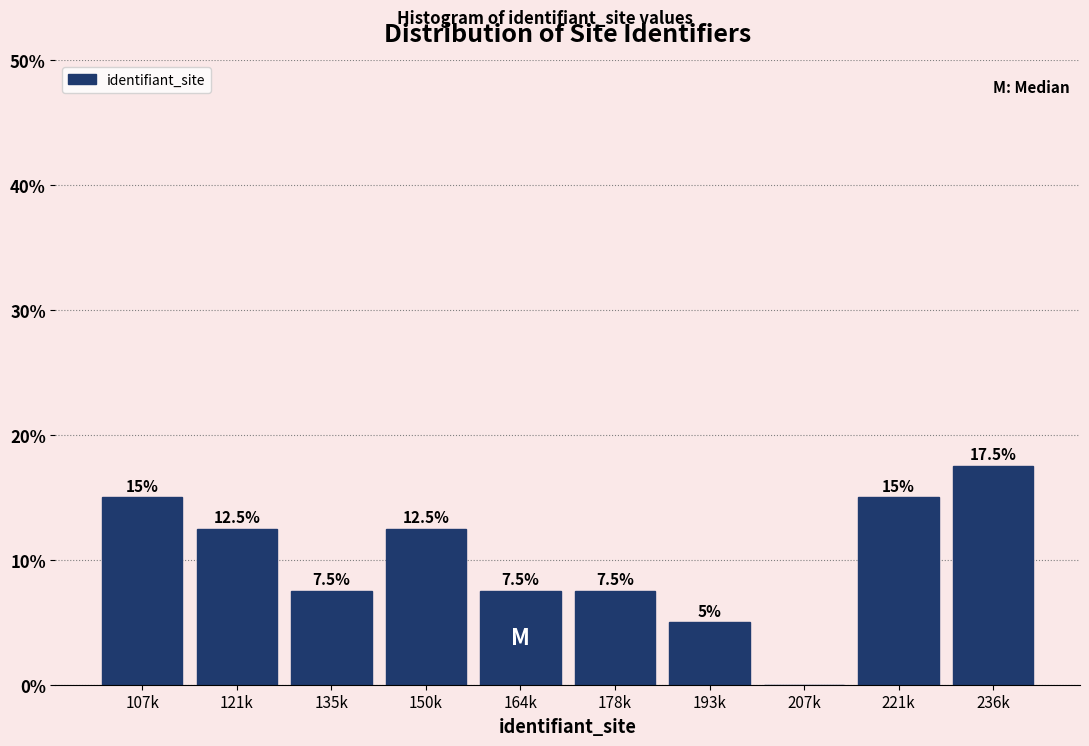

Reading left to right, list all the values displayed in this chart.

107k=15.0	121k=12.5	135k=7.5	150k=12.5	164k=7.5	178k=7.5	193k=5.0	207k=0.0	221k=15.0	236k=17.5